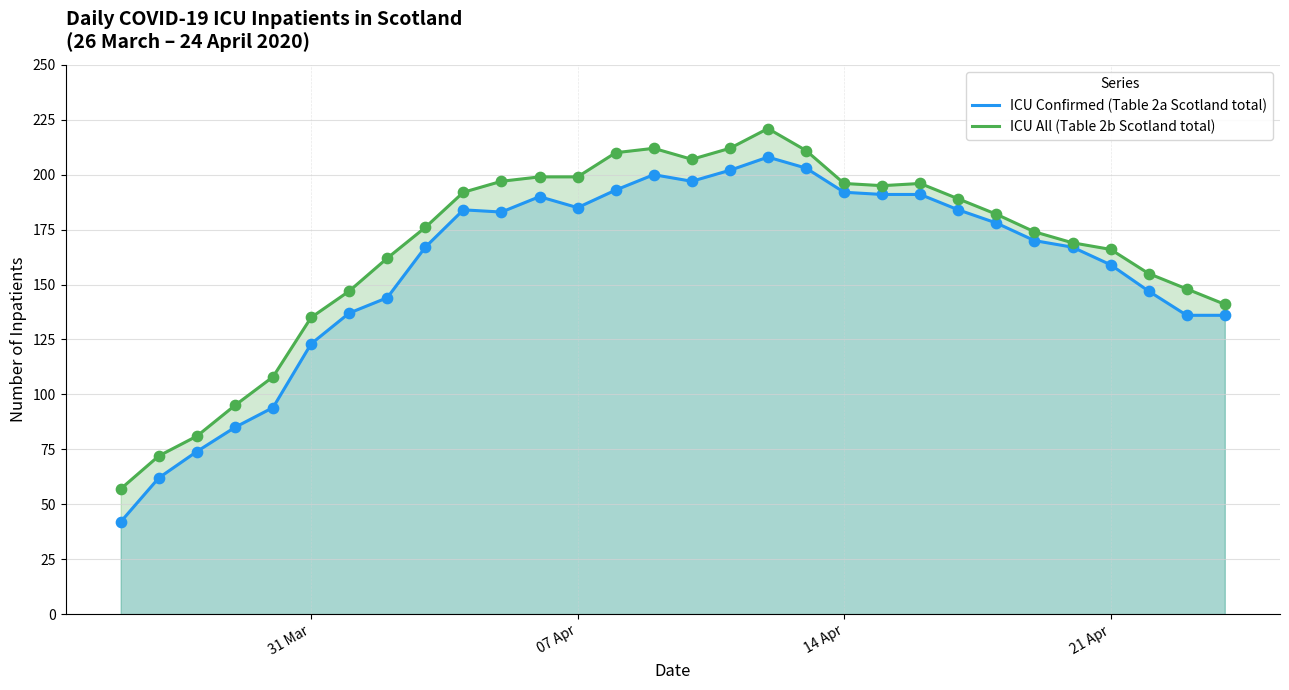

Which series has the widest spread of values?

ICU Confirmed (Table 2a Scotland total)